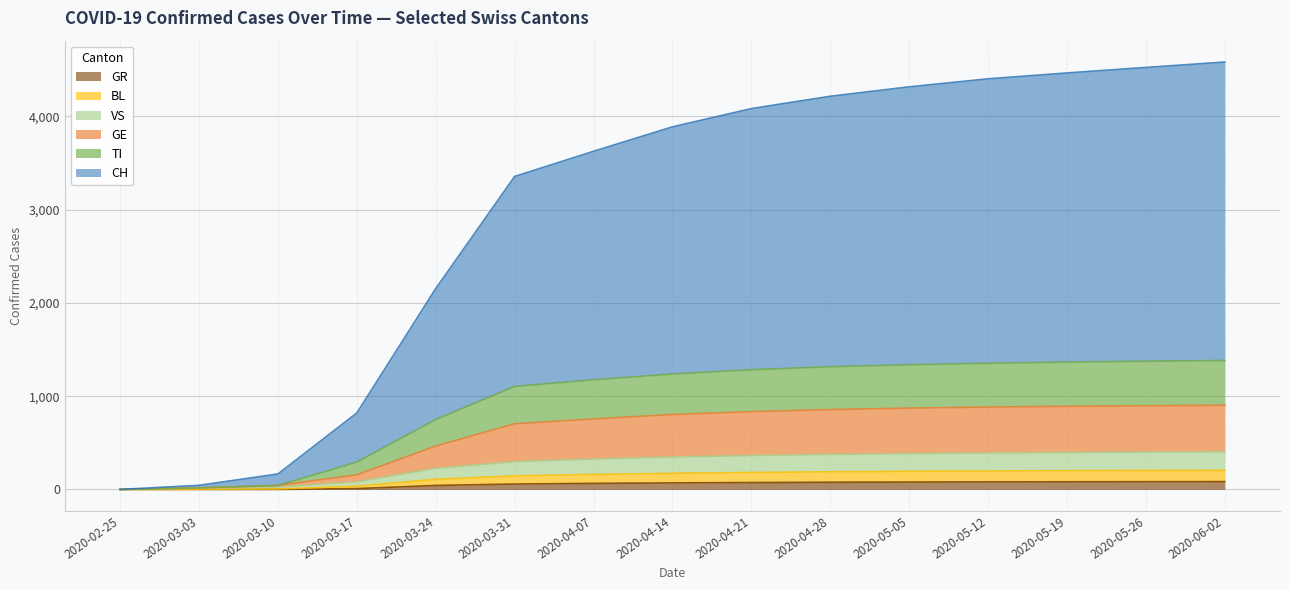

Reading left to right, extract all data points from this chart.

CH: 2020-02-25=0	2020-03-03=44	2020-03-10=166	2020-03-17=820	2020-03-24=2154	2020-03-31=3356	2020-04-07=3626	2020-04-14=3888	2020-04-21=4084	2020-04-28=4216	2020-05-05=4317	2020-05-12=4403	2020-05-19=4466	2020-05-26=4525	2020-06-02=4583
TI: 2020-02-25=0	2020-03-03=17	2020-03-10=43	2020-03-17=294	2020-03-24=750	2020-03-31=1105	2020-04-07=1176	2020-04-14=1238	2020-04-21=1284	2020-04-28=1316	2020-05-05=1337	2020-05-12=1353	2020-05-19=1366	2020-05-26=1375	2020-06-02=1383
GE: 2020-02-25=0	2020-03-03=17	2020-03-10=43	2020-03-17=157	2020-03-24=465	2020-03-31=704	2020-04-07=756	2020-04-14=803	2020-04-21=834	2020-04-28=856	2020-05-05=872	2020-05-12=883	2020-05-19=891	2020-05-26=897	2020-06-02=903
VS: 2020-02-25=0	2020-03-03=13	2020-03-10=25	2020-03-17=82	2020-03-24=227	2020-03-31=299	2020-04-07=326	2020-04-14=348	2020-04-21=364	2020-04-28=376	2020-05-05=384	2020-05-12=391	2020-05-19=396	2020-05-26=400	2020-06-02=404
GR: 2020-02-25=0	2020-03-03=0	2020-03-10=0	2020-03-17=9	2020-03-24=43	2020-03-31=58	2020-04-07=65	2020-04-14=70	2020-04-21=74	2020-04-28=77	2020-05-05=79	2020-05-12=81	2020-05-19=82	2020-05-26=83	2020-06-02=84
BL: 2020-02-25=0	2020-03-03=1	2020-03-10=5	2020-03-17=35	2020-03-24=109	2020-03-31=146	2020-04-07=161	2020-04-14=173	2020-04-21=182	2020-04-28=189	2020-05-05=194	2020-05-12=198	2020-05-19=201	2020-05-26=203	2020-06-02=205